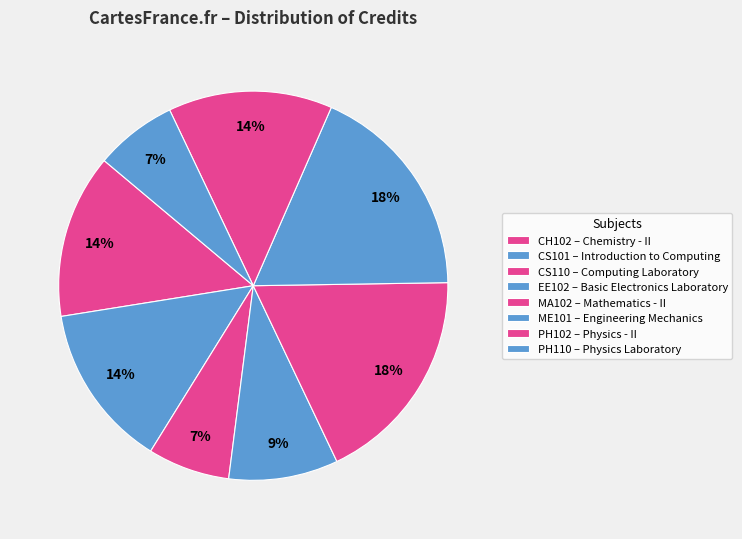

How many segments does this pie chart have?

8